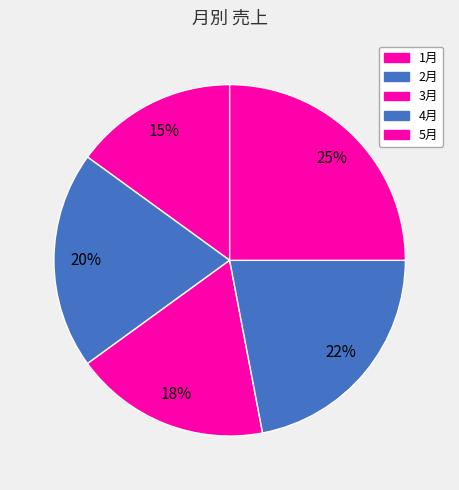

What percentage is NOT represented by 1月?

85.0%